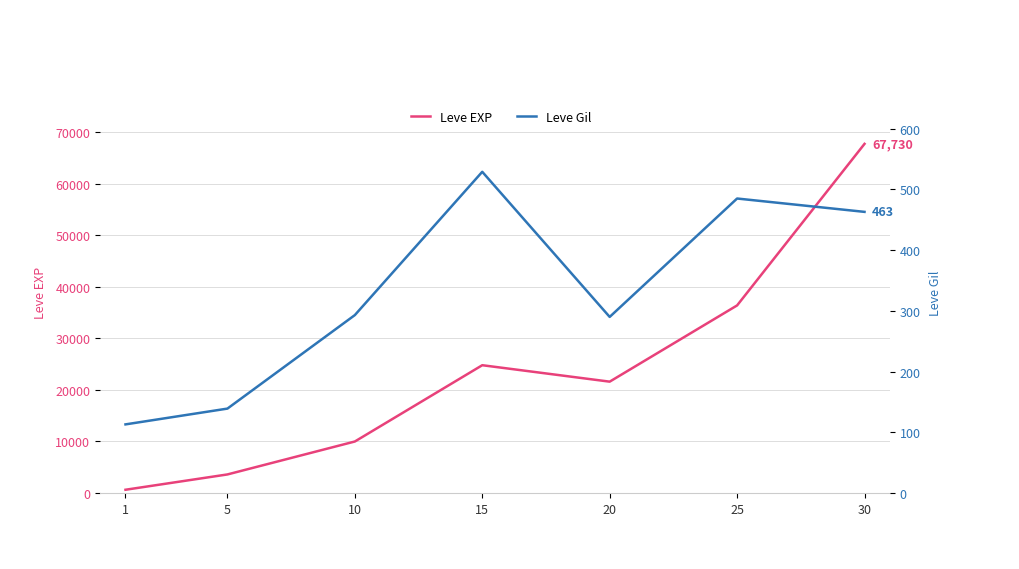

What are all the series names shown in the legend?

Leve EXP, Leve Gil